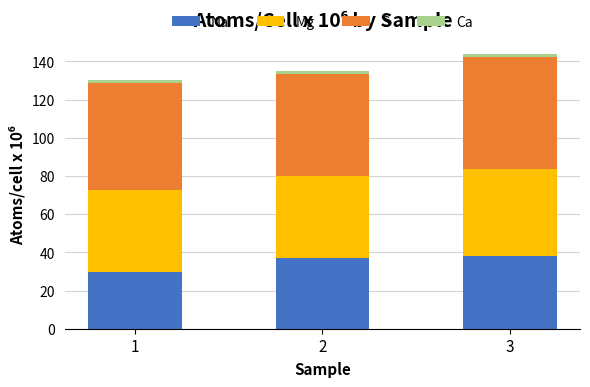

What is the sum of all Na values?

104.9